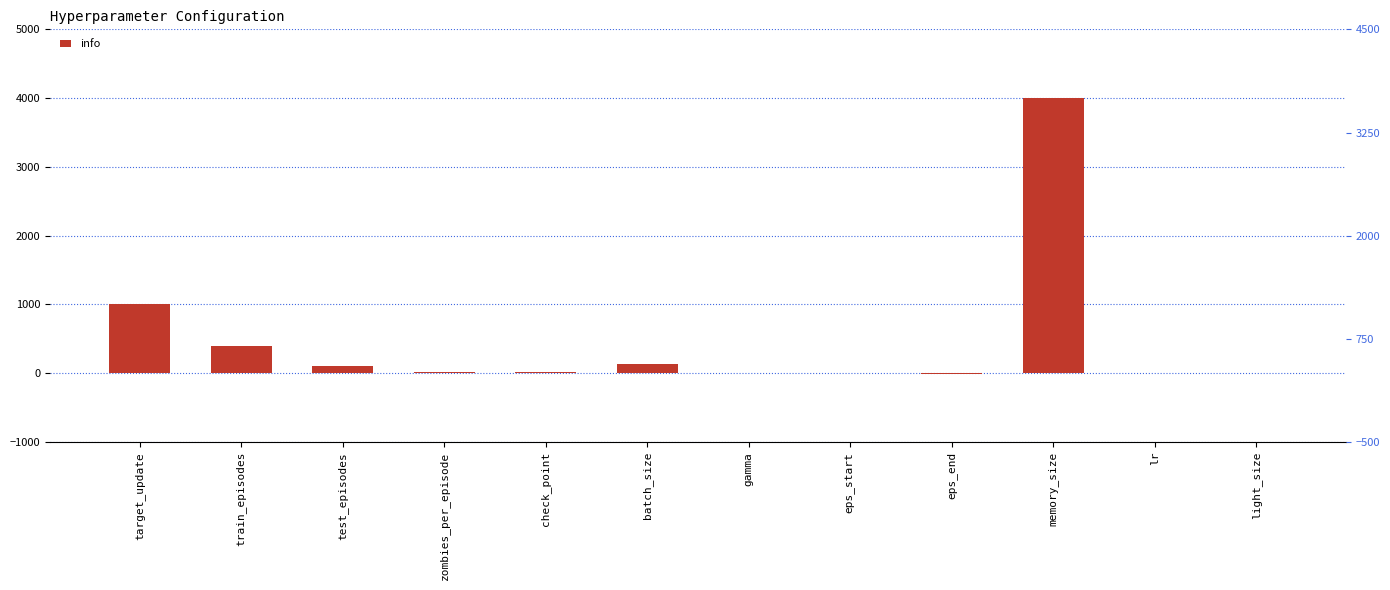

The chart shows a value of 128.0 at batch_size. True or false?

True